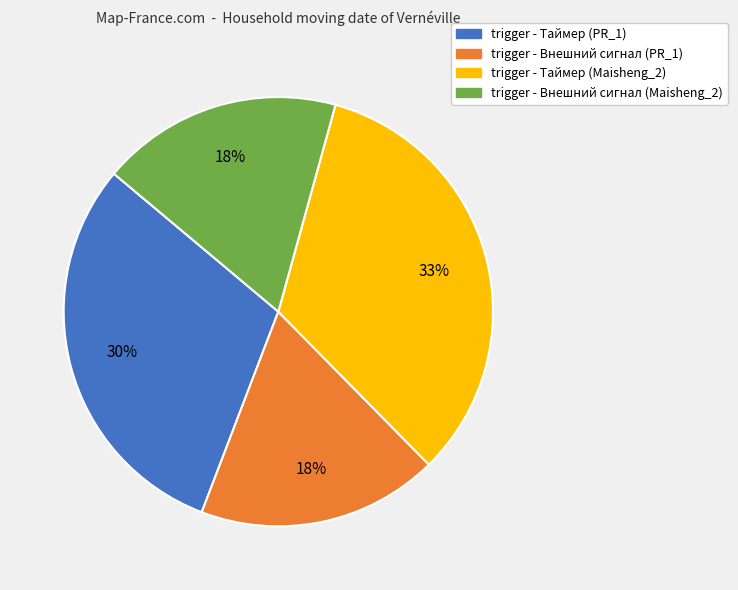

Do trigger - Внешний сигнал (Maisheng_2) and trigger - Таймер (PR_1) together represent more than half of the pie?

No